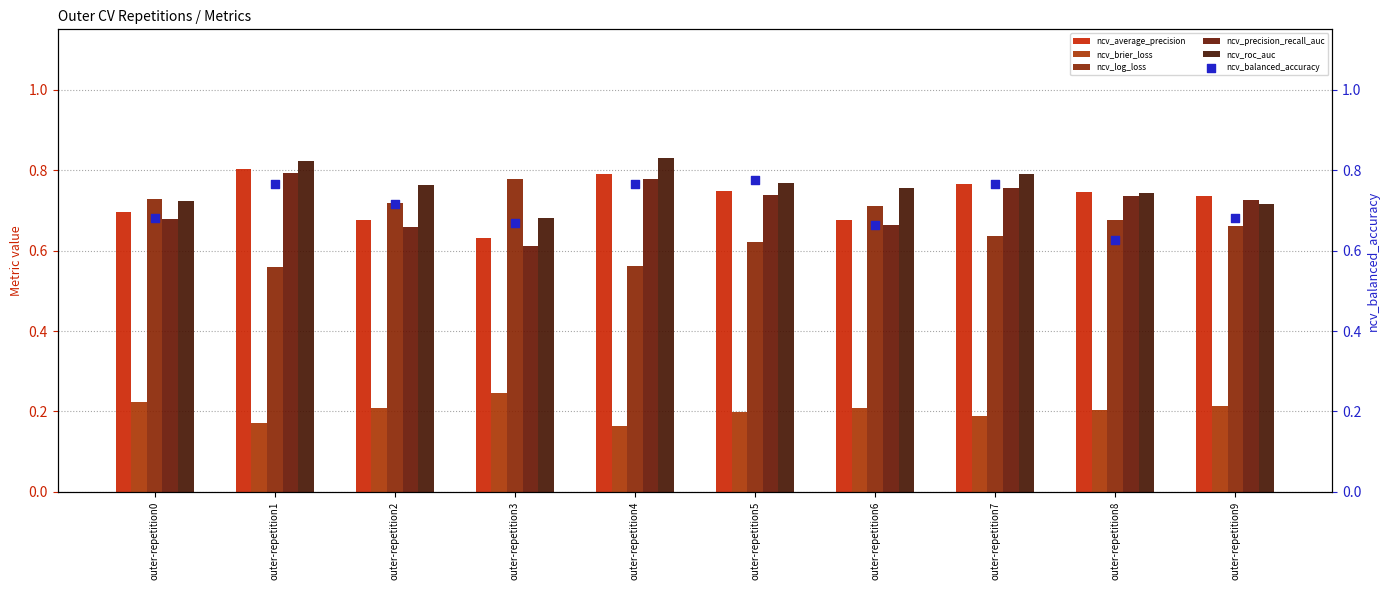

At how many categories does at least one series exceed 0?

10